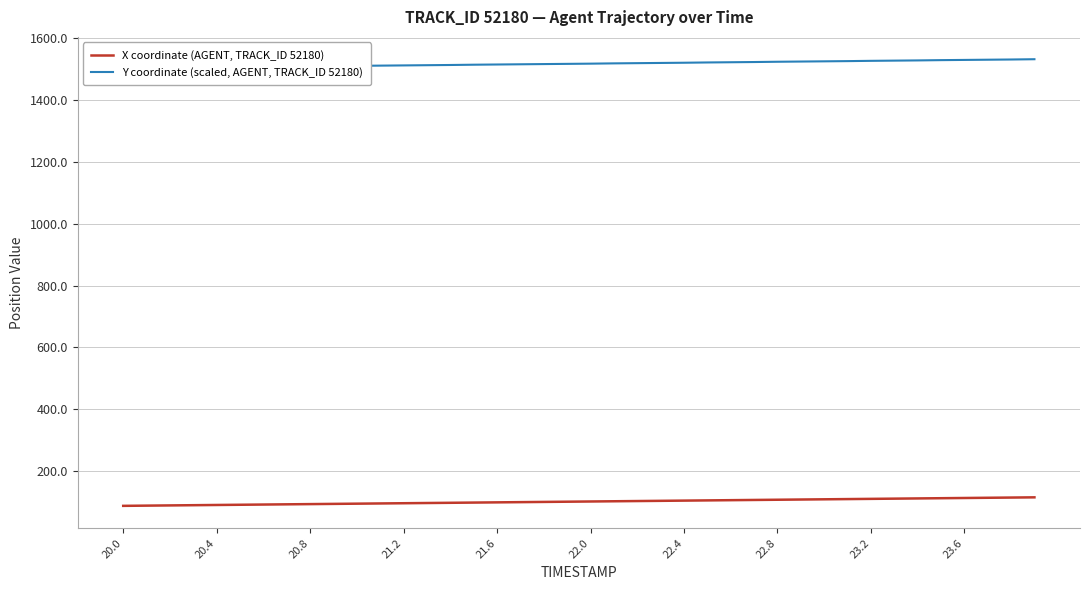

Count the number of categories in the chart.

40